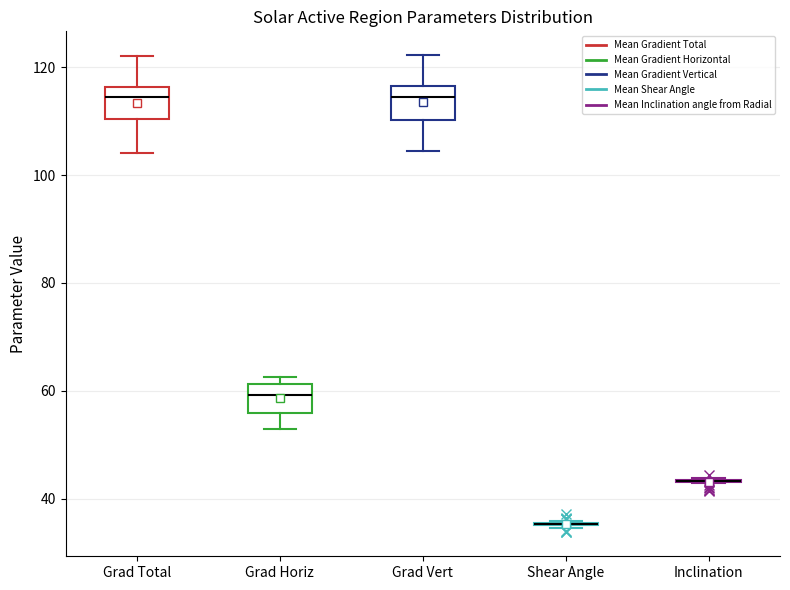

Reading left to right, transcribe this box plot: for each box, give where its median line is, the range the box spans, and where its two whiskers end, as read against the y-axis. The values are not printed on the chart, so give them approximately, as read against the axis.

Grad Total: median 114, box 110 to 116, whiskers 104 to 122
Grad Horiz: median 60, box 56 to 62, whiskers 52 to 62 (just above the box's upper edge)
Grad Vert: median 114, box 110 to 116, whiskers 104 to 122
Shear Angle: box collapsed to a line at 36, whiskers 34 to 36
Inclination: box collapsed to a line at 44, whiskers 42 to 44